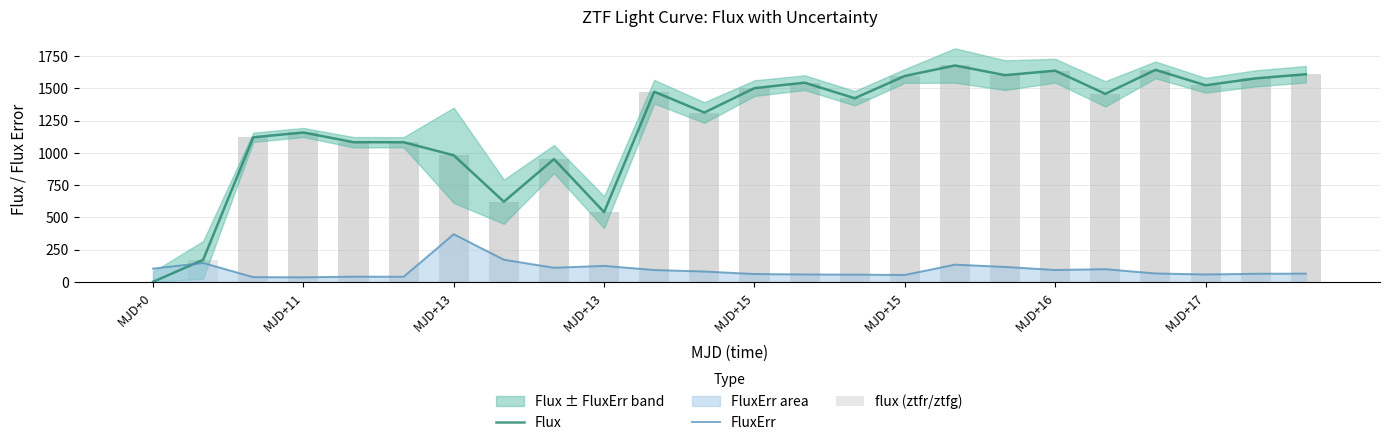

Reading left to right, extract all data points from this chart.

Flux: 0.0	170.3	1120.0	1157.3	1082.0	1081.8	980.7	621.0	951.0	540.1	1473.2	1311.7	1501.0	1543.3	1422.8	1595.5	1676.5	1601.6	1636.3	1456.7	1642.4	1523.0	1576.8	1608.6
FluxErr: 102.6	146.0	36.3	35.1	40.2	39.4	369.0	171.3	109.1	123.6	91.6	79.9	60.6	57.1	55.8	53.3	133.3	115.4	91.8	98.1	64.9	57.1	62.6	63.7
flux (ztfr/ztfg): 0.0	170.3	1120.0	1157.3	1082.0	1081.8	980.7	621.0	951.0	540.1	1473.2	1311.7	1501.0	1543.3	1422.8	1595.5	1676.5	1601.6	1636.3	1456.7	1642.4	1523.0	1576.8	1608.6